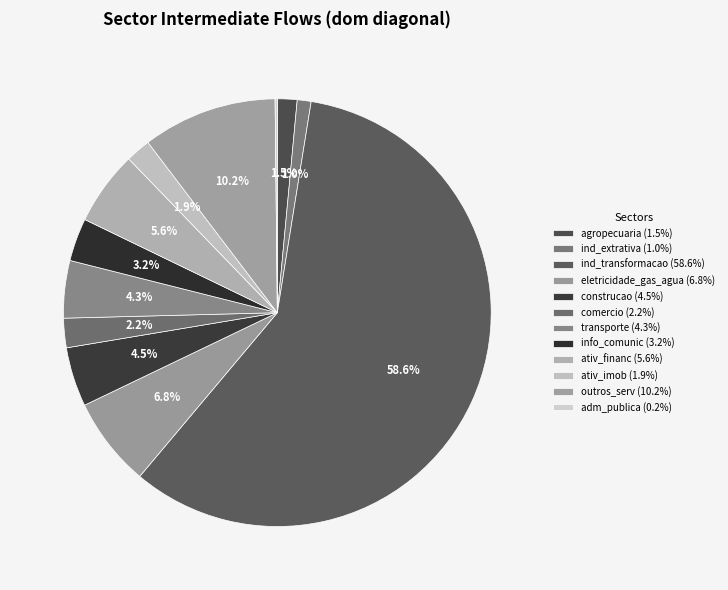

How many segments does this pie chart have?

12